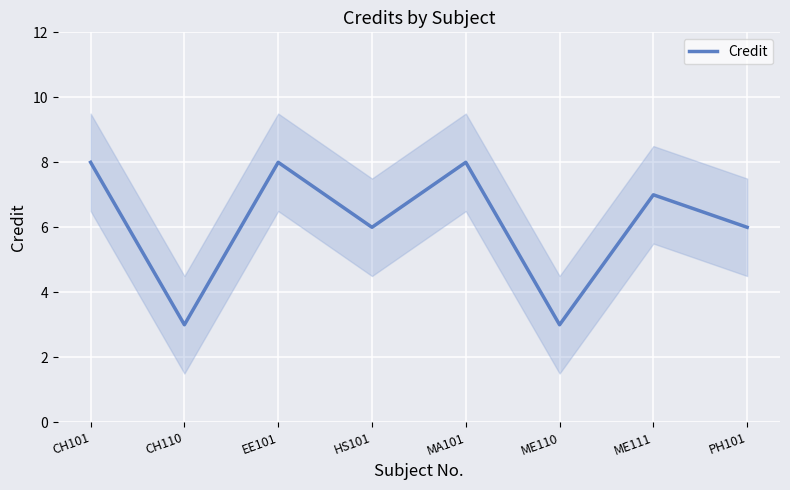

Where is the first local maximum?

EE101